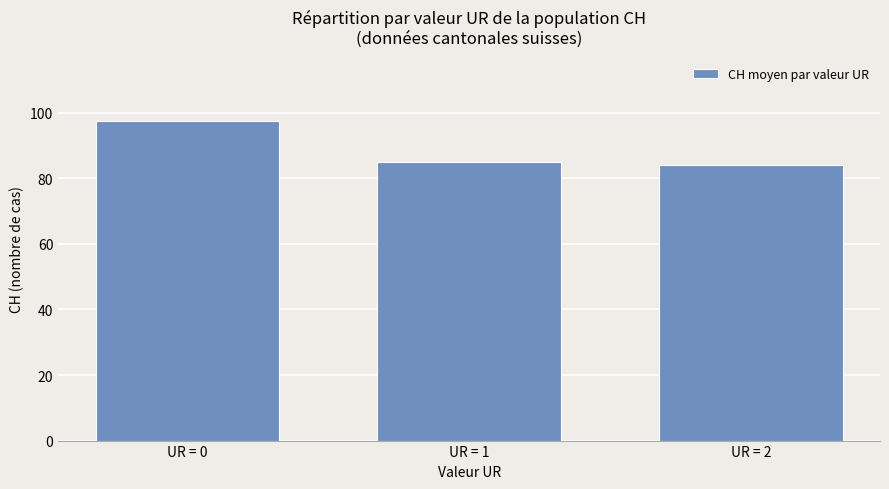

How many bars are there in total?

3